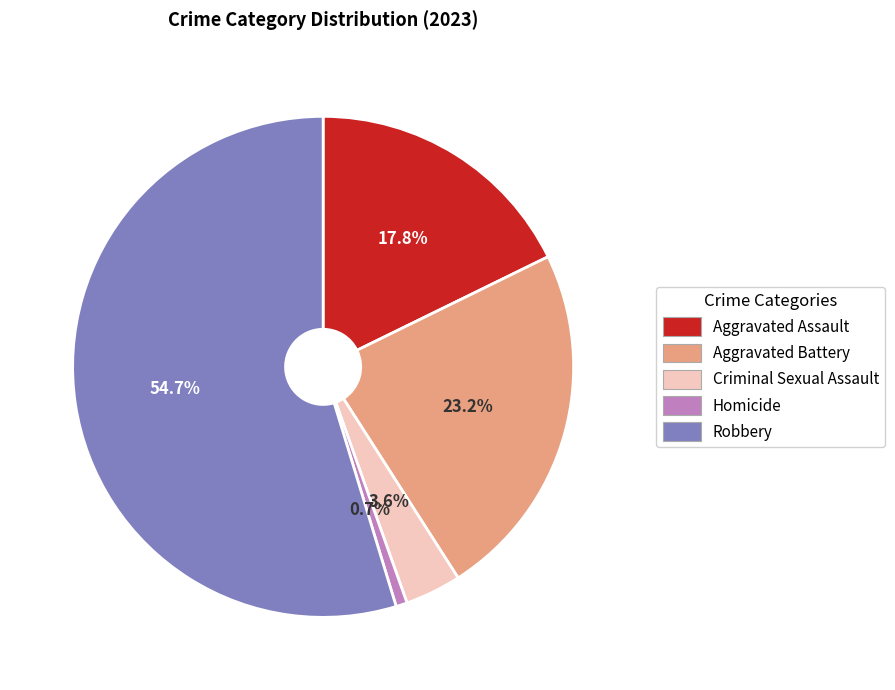

Is Robbery the majority of the pie?

Yes